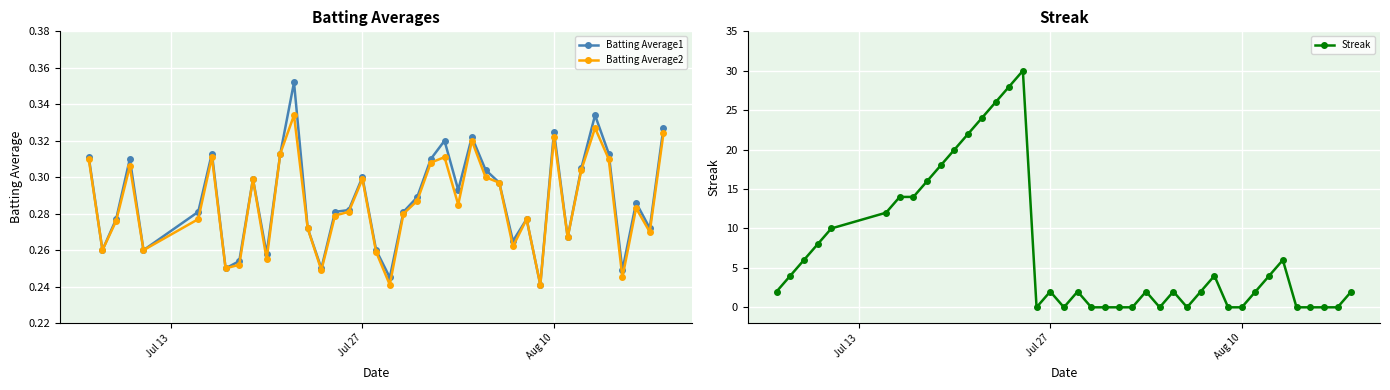

How many Batting Average1 values are between 0 and 1?

40